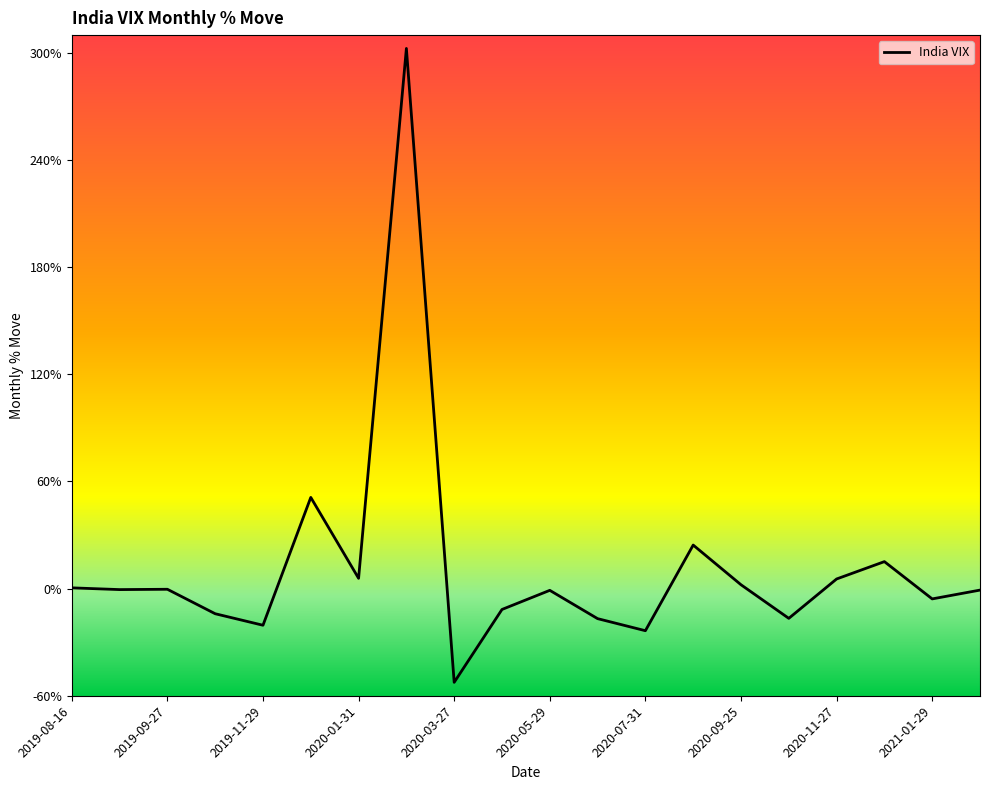

What is the greatest value displayed?

302.5